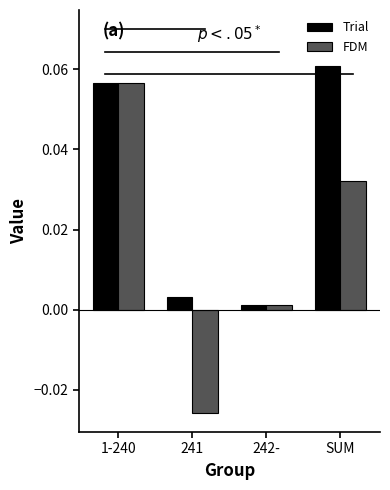

How many values in the FDM series are below 0?

1